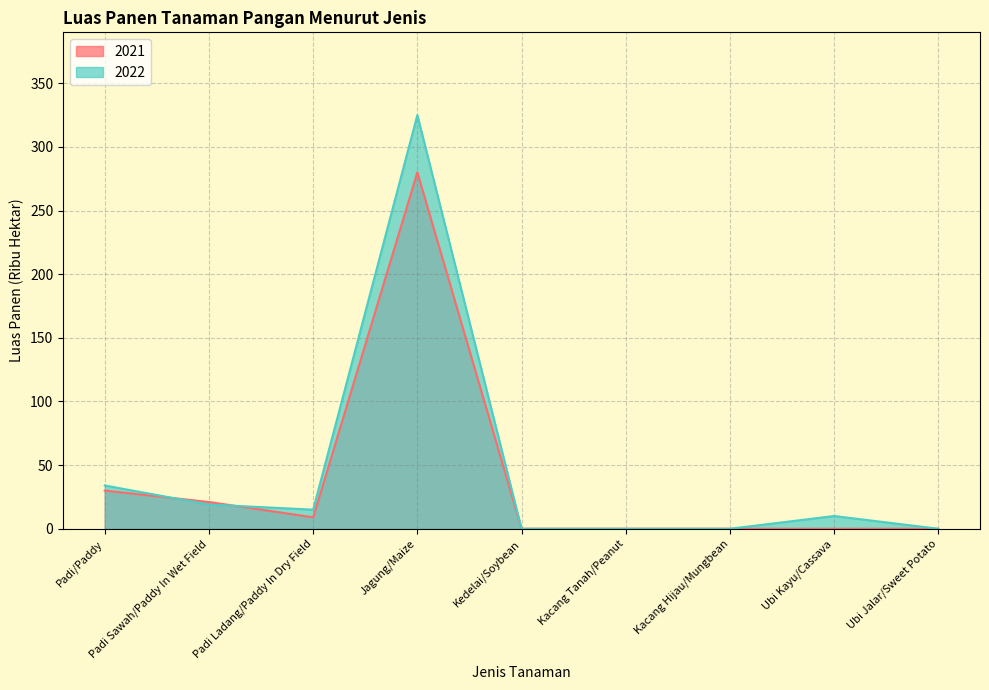

What is the sum of the 2022 values at Padi Ladang/Paddy In Dry Field and Padi Sawah/Paddy In Wet Field?

34